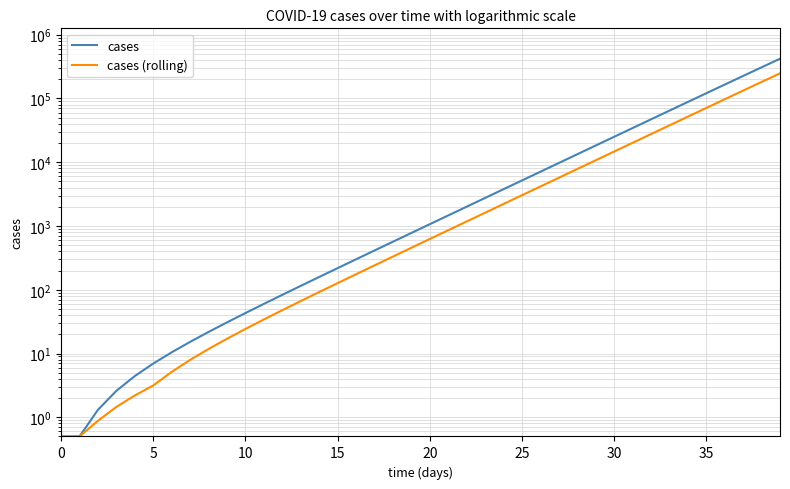

Reading left to right, what are all the values shown in this chart?

cases: 0.5	0.5	1.3	2.6	4.4	7.0	10.4	15.2	21.8	30.8	43.1	60.0	83.2	114.9	158.5	218.2	300.0	412.3	566.1	777.1	1066.3	1462.8	2006.4	2751.7	3773.3	5173.9	7093.7	9725.3	13332.1	18274.8	25047.3	34324.8	47029.8	64421.2	88213.7	120737.3	165147.3	225697.8	308087.4	419884.7
cases (rolling): 0.5	0.5	0.9	1.5	2.2	3.1	5.1	7.9	11.8	17.0	24.3	34.2	47.8	66.4	91.9	126.9	174.9	240.8	331.0	454.7	624.4	856.9	1175.8	1612.9	2212.1	3033.6	4159.8	5703.6	7819.7	10720.0	14694.6	20140.9	27601.8	37819.6	51807.4	70945.4	97109.9	132843.5	181576.7	247910.9